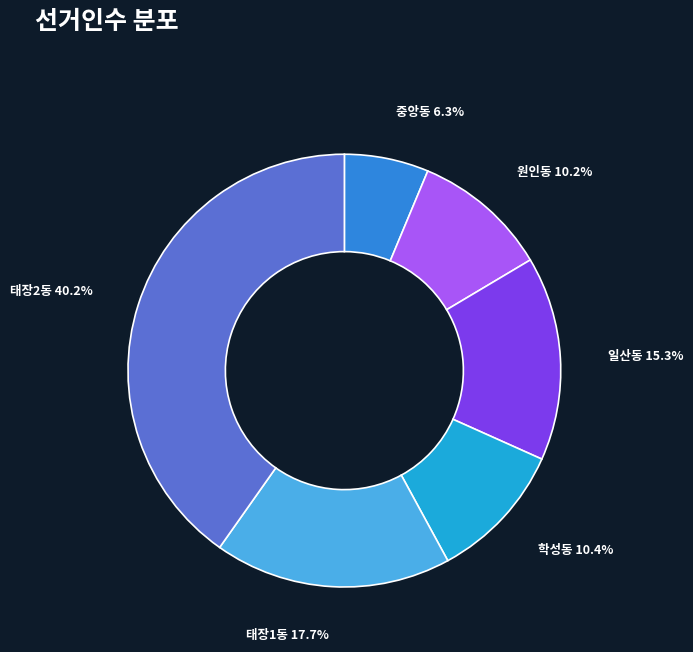

What percentage is the 일산동 slice, to the nearest percent?

15%